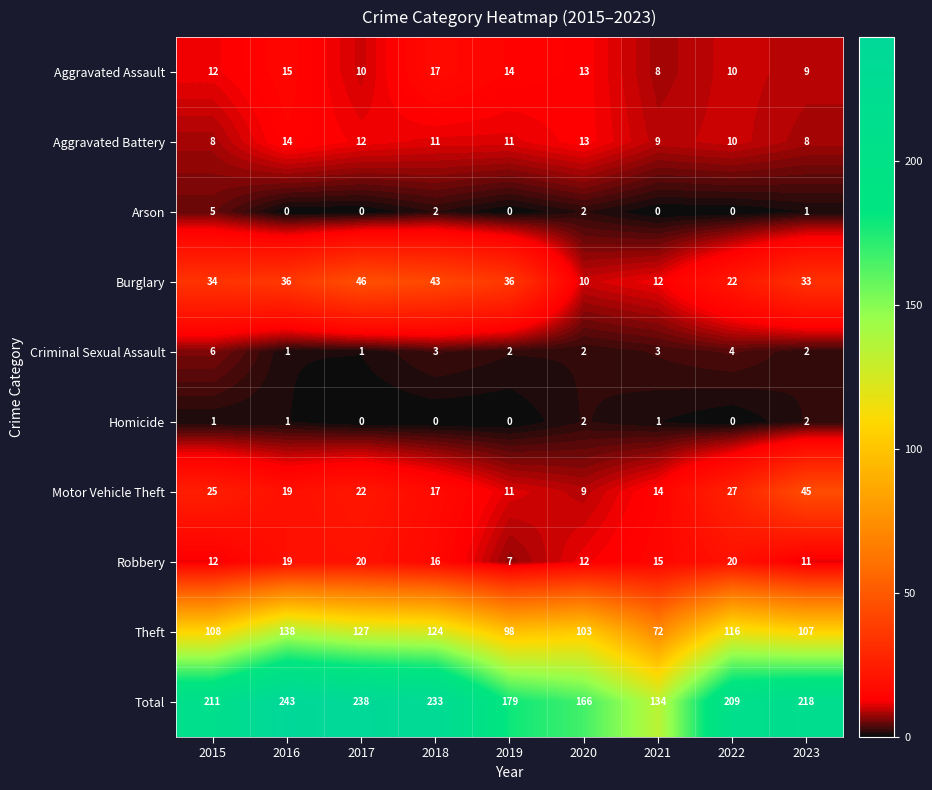

At how many categories does at least one series exceed 57?

9